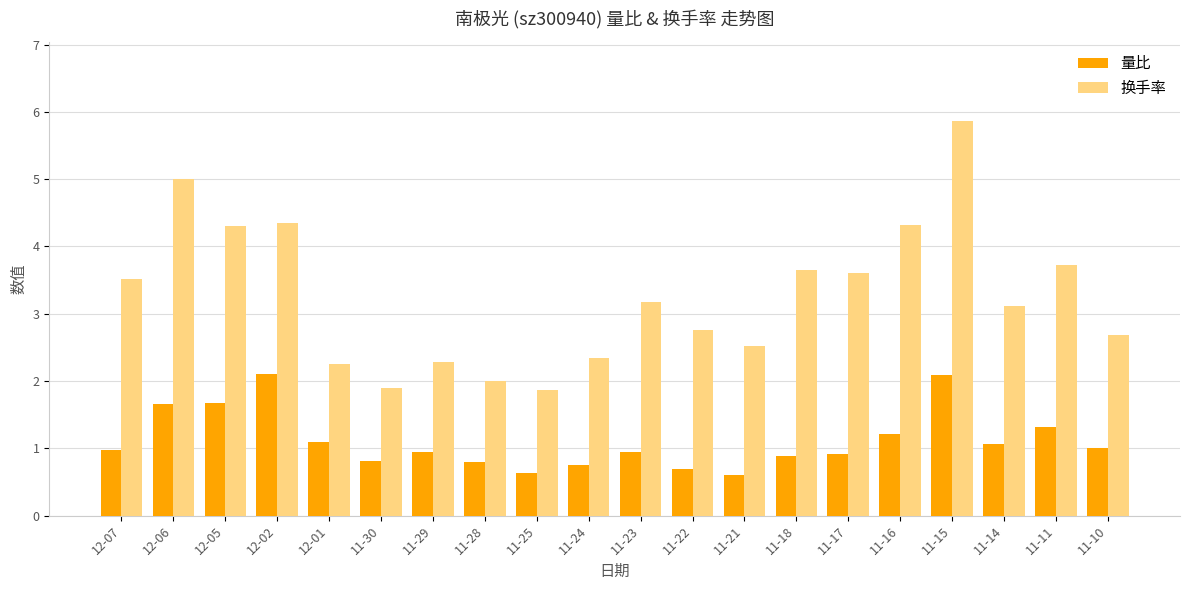

Are the bars grouped side by side (vs. stacked)?

Yes